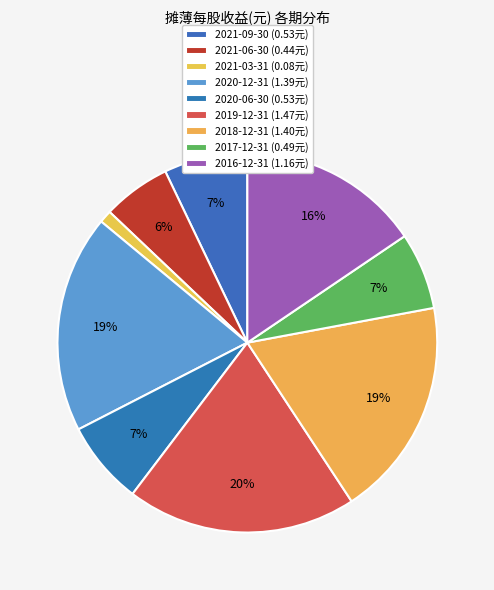

How many slices are in this pie chart?

9